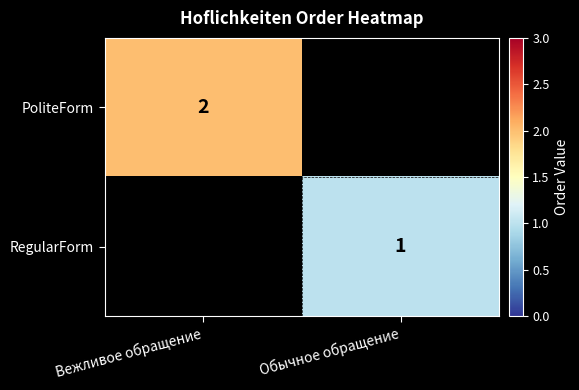

What is the difference between the highest and lowest values at Обычное обращение?

1